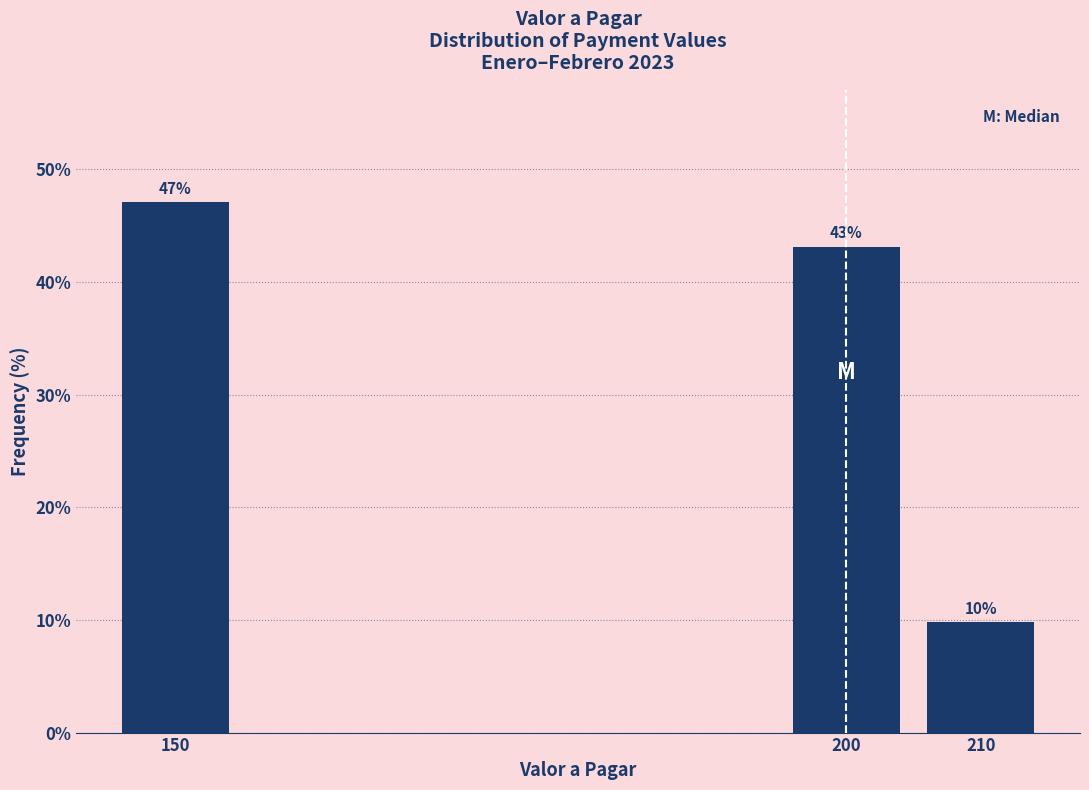

Rank the categories by value from lowest to highest.

210, 200, 150